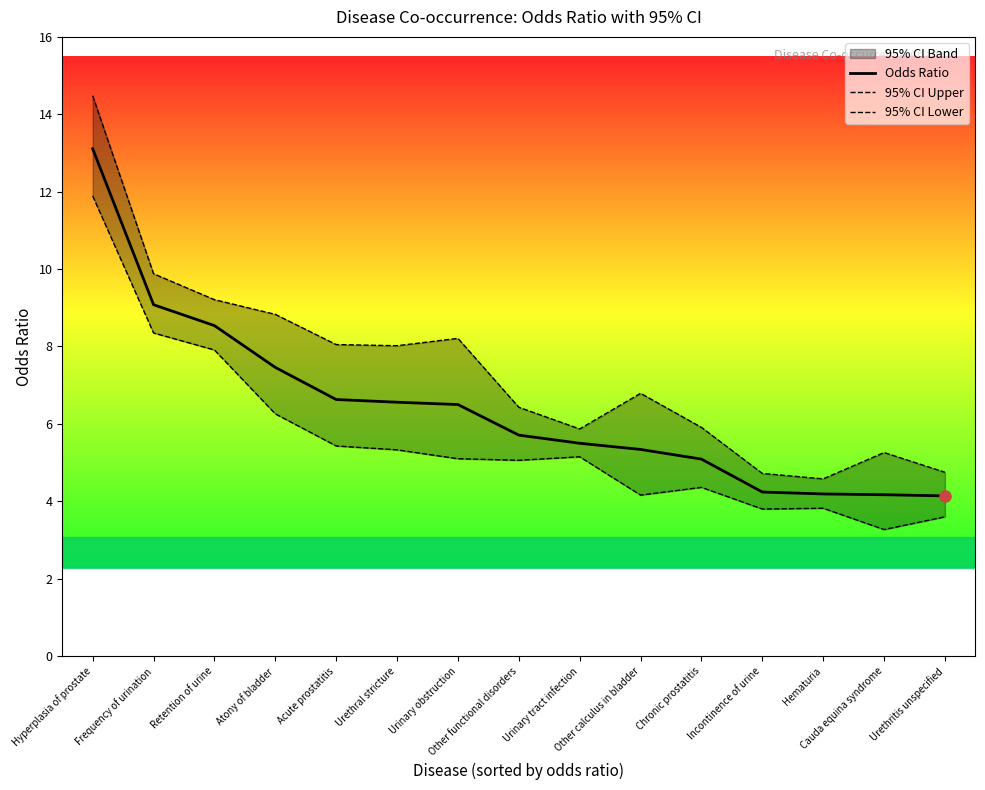

What is the difference between the 95% CI Lower values at Other calculus in bladder and Atony of bladder?

2.1